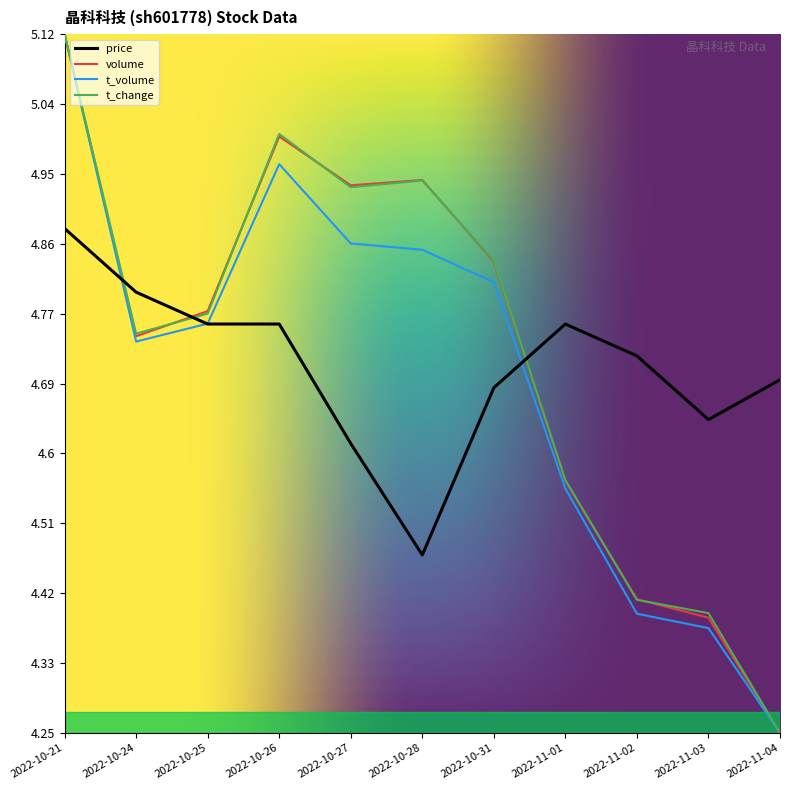

Which category has the lowest value across all series?

2022-11-04